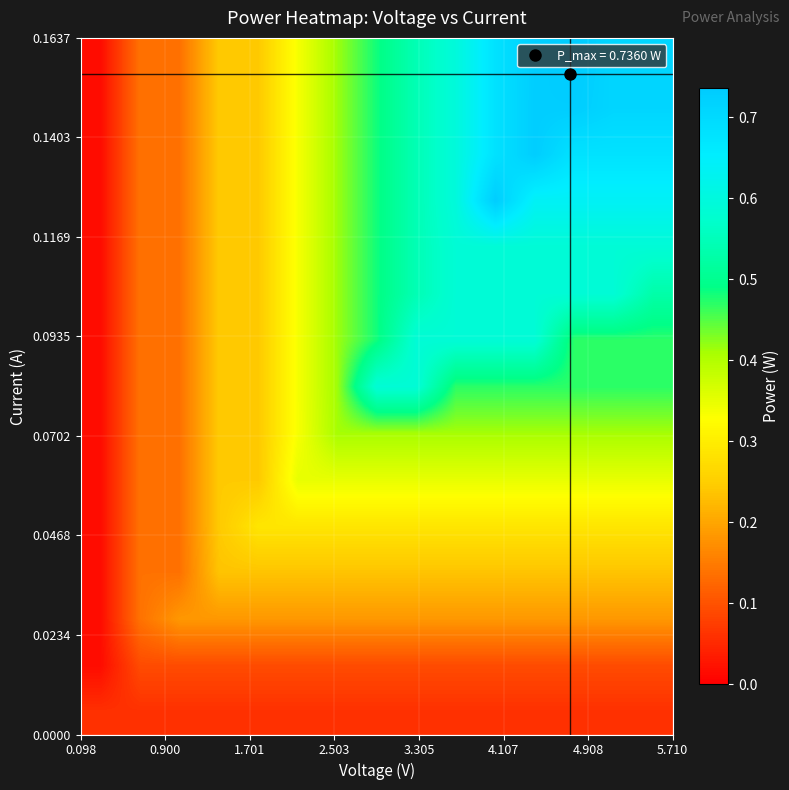

At how many categories does at least one series exceed 0?

15